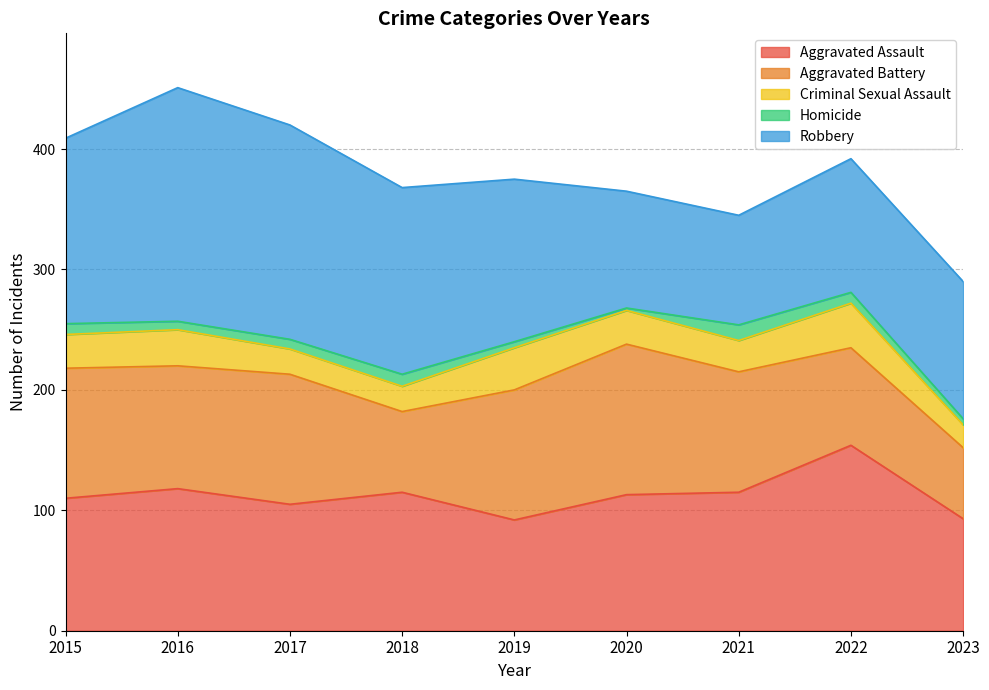

Which series has the largest range (max minus min)?

Robbery